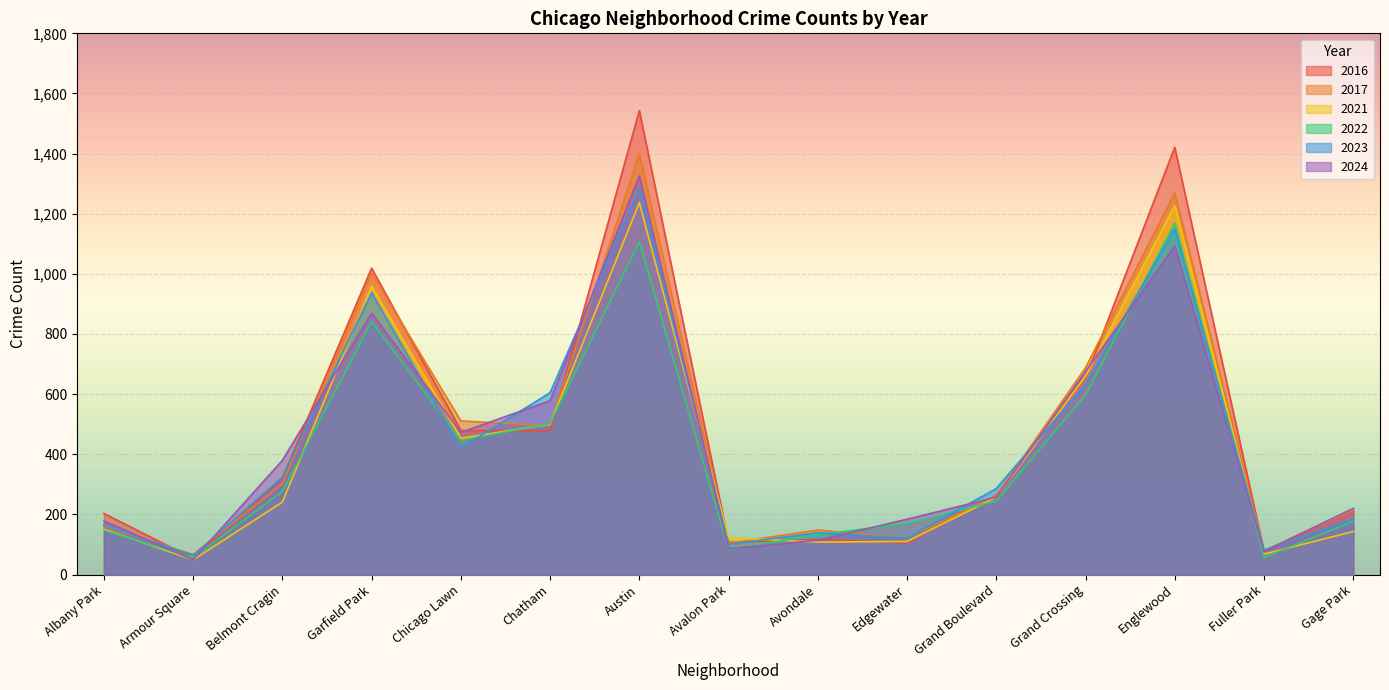

Which series has the widest spread of values?

2016